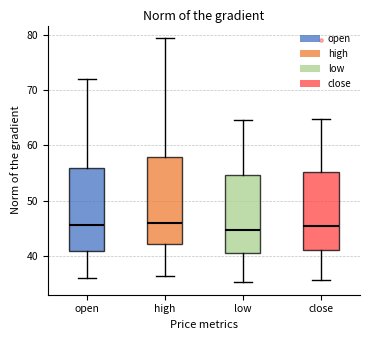

Where does the median line of the box for high sit on the y-axis? The values are not printed on the chart, so give them approximately, as read against the axis.

46